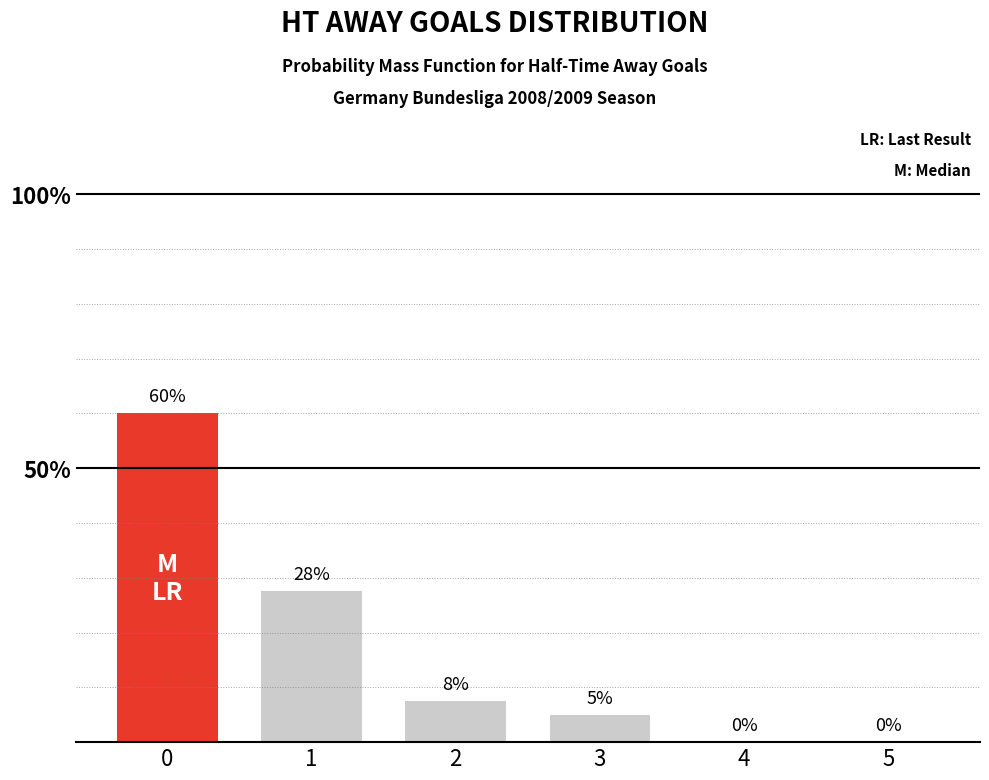

What is the maximum value shown in the chart?

60.0